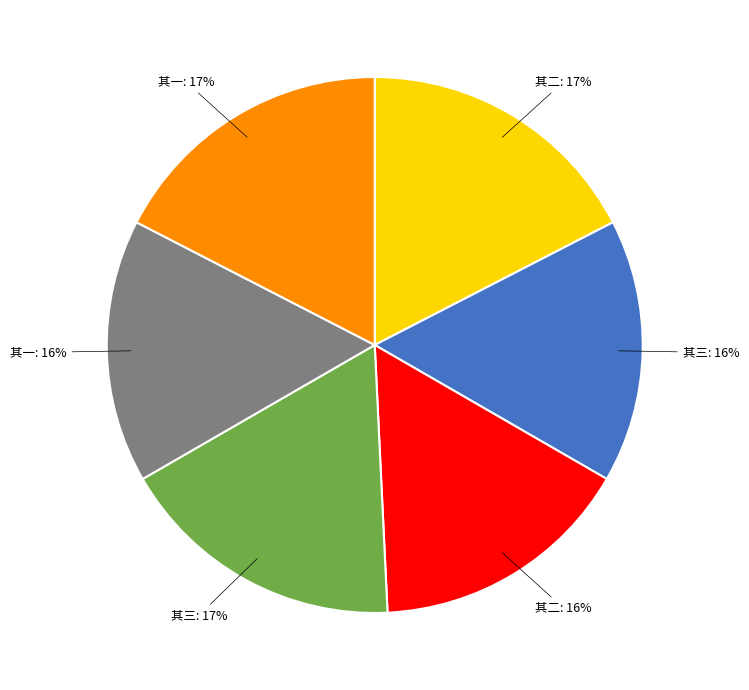

To the nearest percent, what is the average slice percentage?

17%